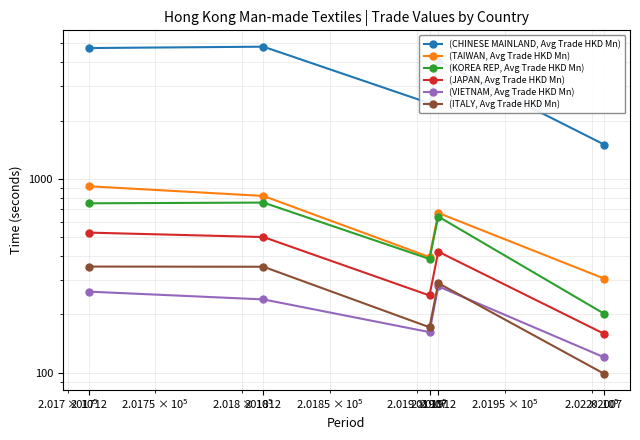

Does the chart have visible grid lines?

Yes